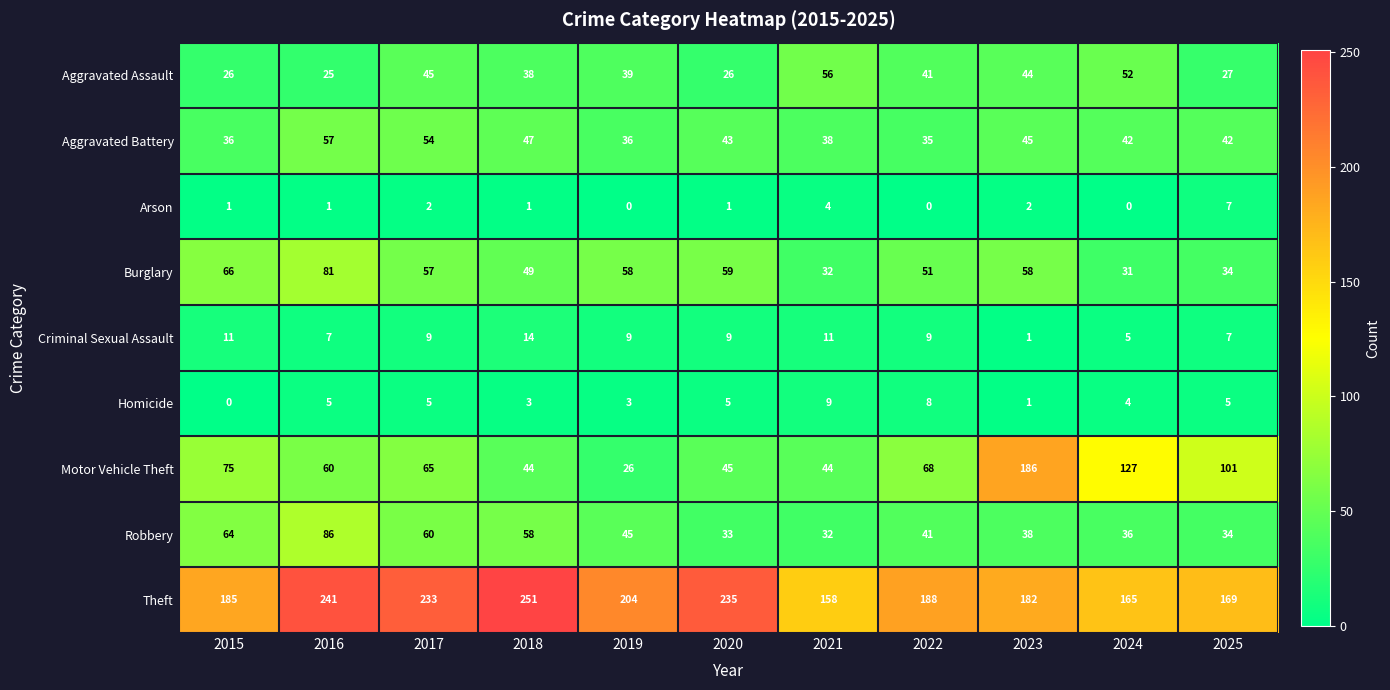

What is the spread (max minus min) of values at 2020?

234